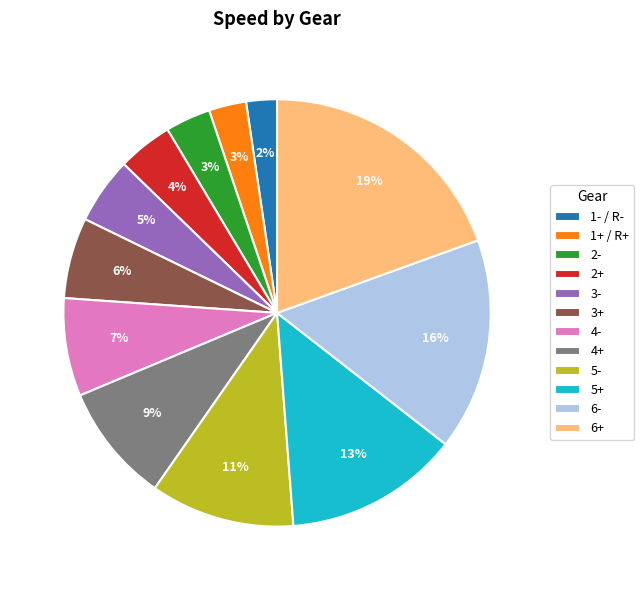

Does 6- represent more than half of the total?

No